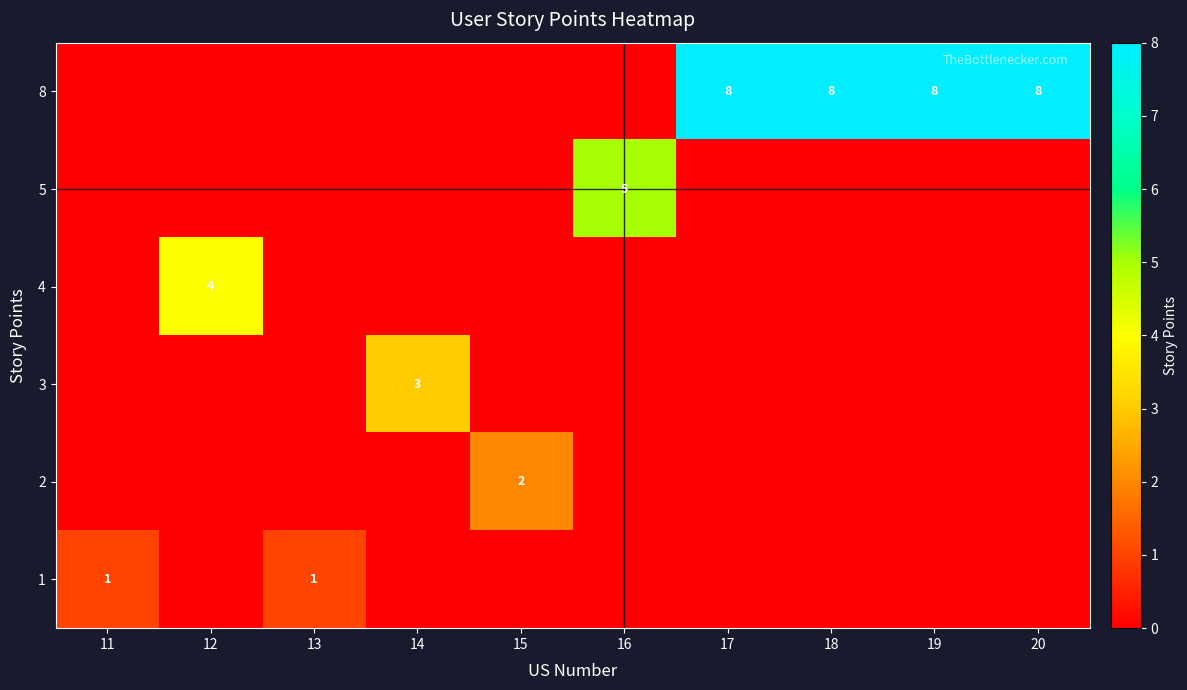

Reading right to left, extract all data points from this chart.

row_0: 8	8	8	8	0	0	0	0	0	0
row_1: 0	0	0	0	5	0	0	0	0	0
row_2: 0	0	0	0	0	0	0	0	4	0
row_3: 0	0	0	0	0	0	3	0	0	0
row_4: 0	0	0	0	0	2	0	0	0	0
row_5: 0	0	0	0	0	0	0	1	0	1